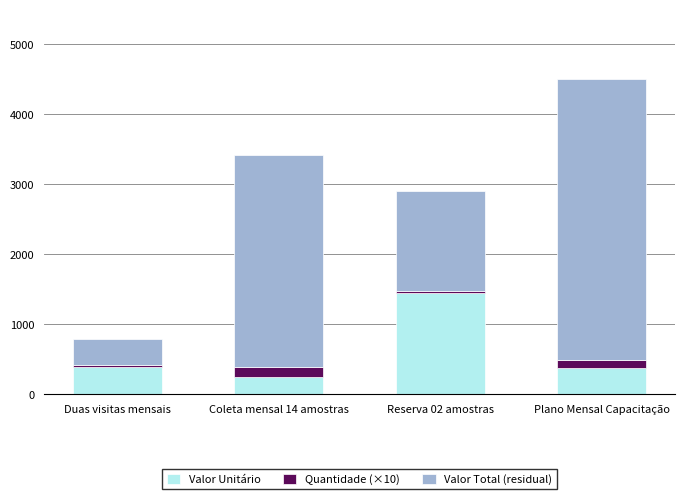

At which category is the sum across all series the highest?

Plano Mensal Capacitação